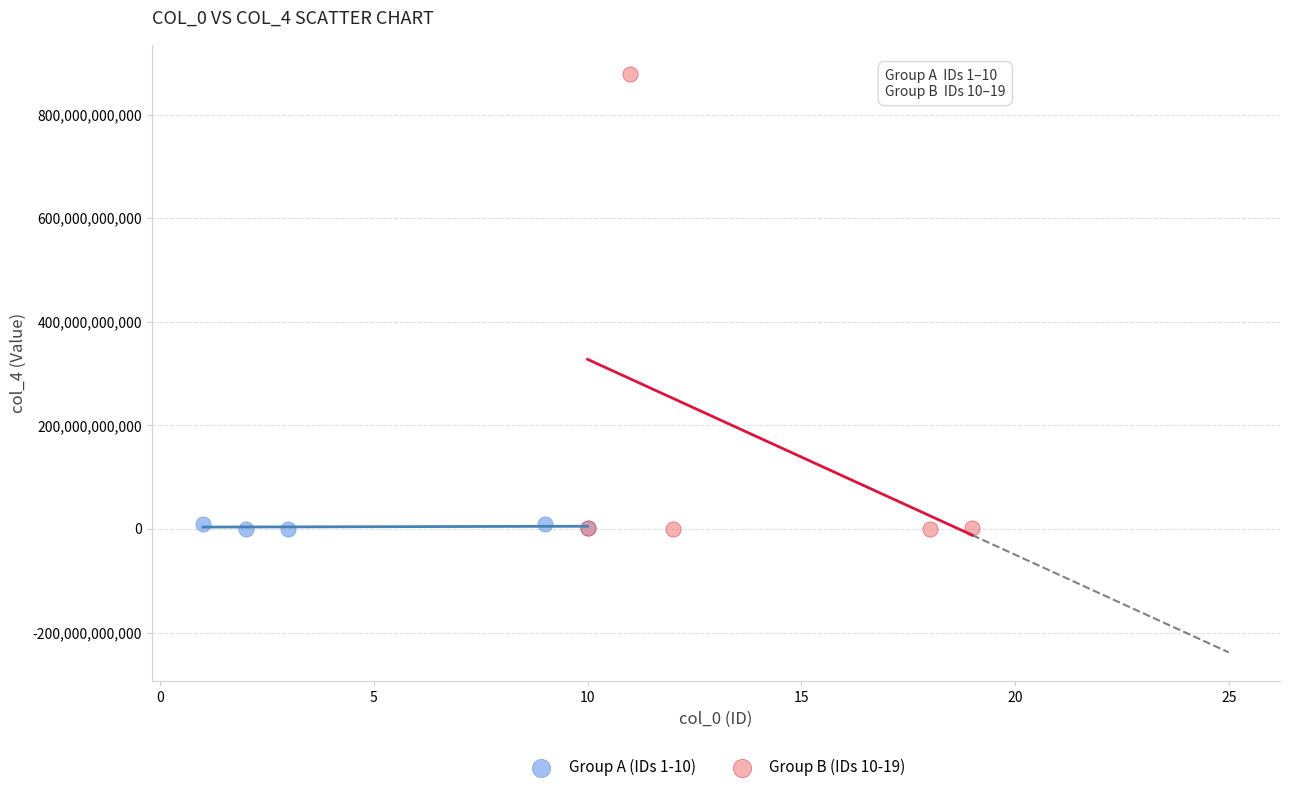

Which series reaches the maximum Y coordinate?

Group B (IDs 10-19)